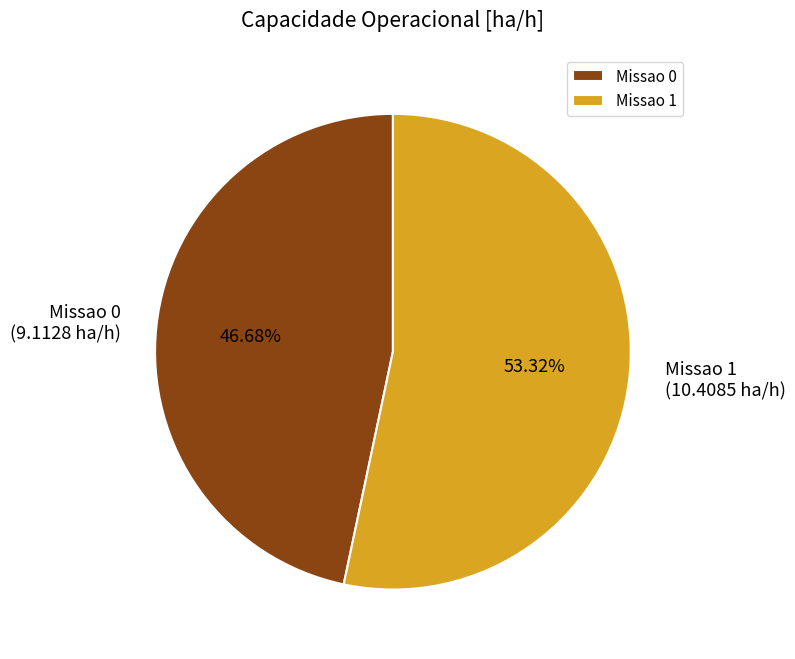

How many segments does this pie chart have?

2